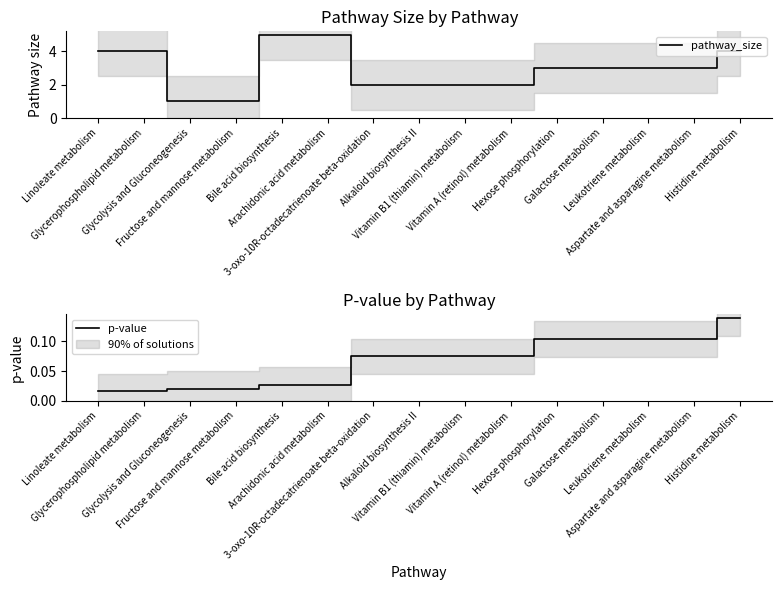

Is it true that p-value equals 0.1 at Galactose metabolism?

True